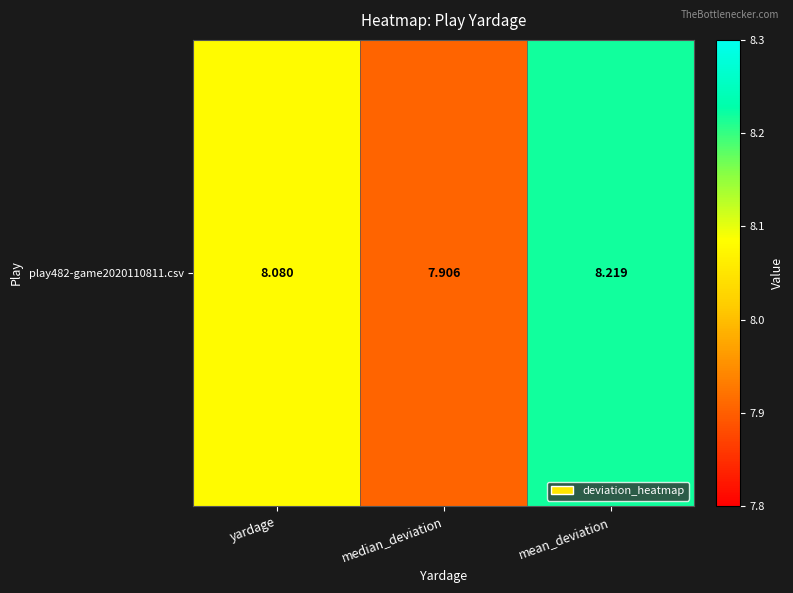

True or false: the data shows 8.1 at yardage.

True